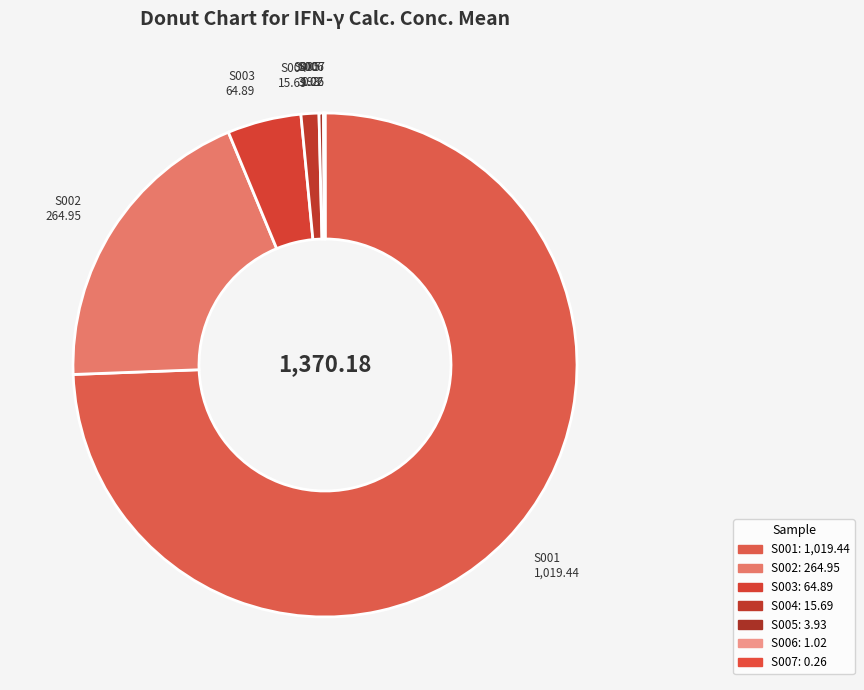

The S006 slice represents 1% of the pie. True or false?

False